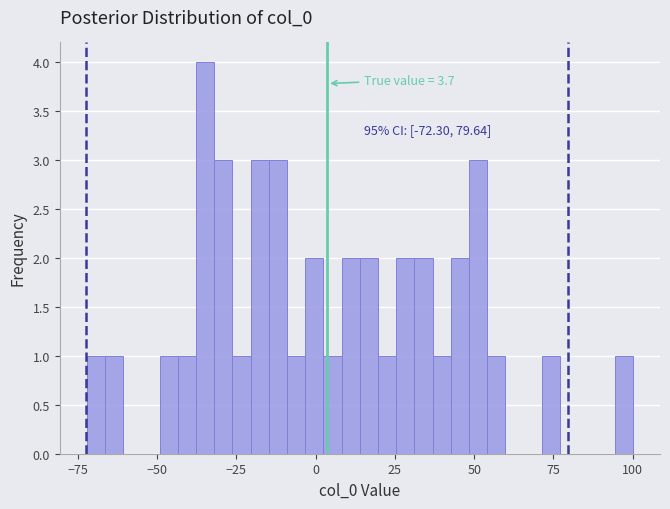

Read against the x-axis, roughly where is the centre of the tallest bar?

-35